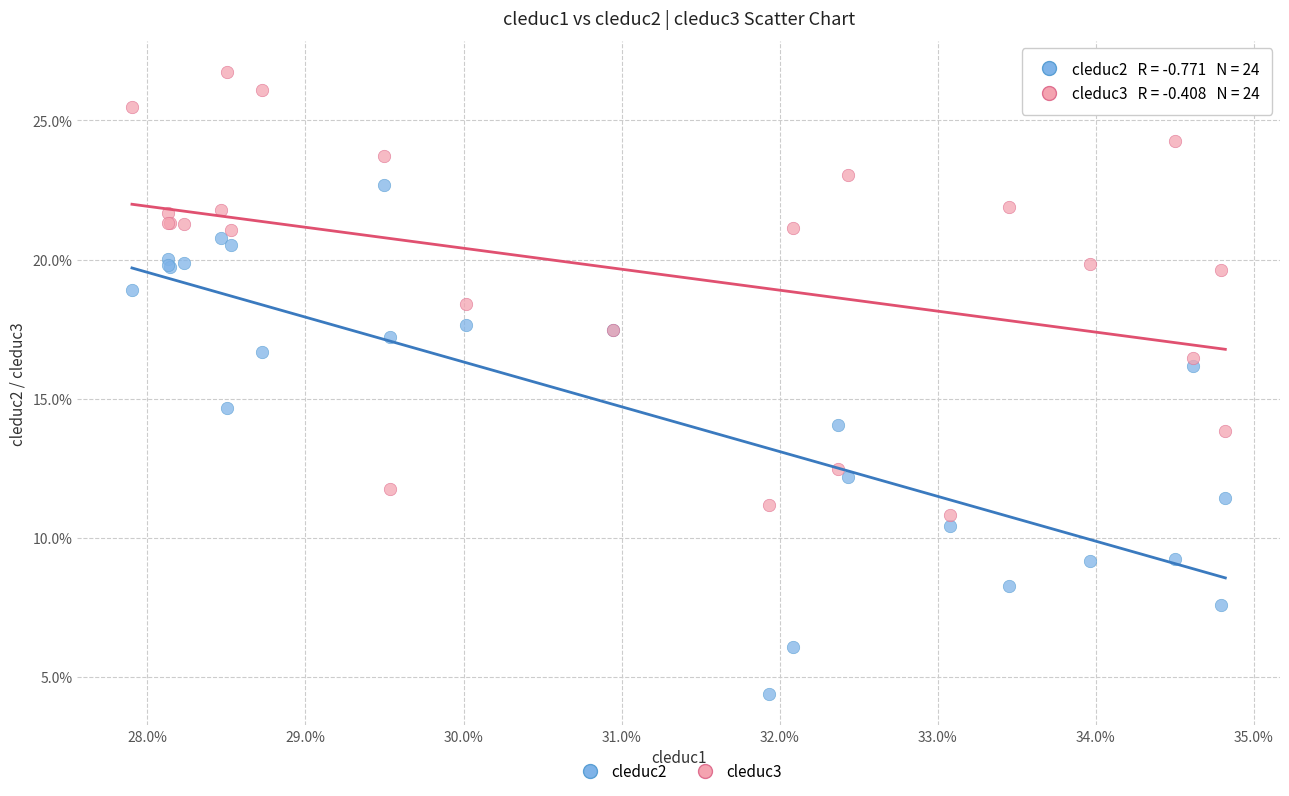

What are all the series names shown in the legend?

cleduc2, cleduc3